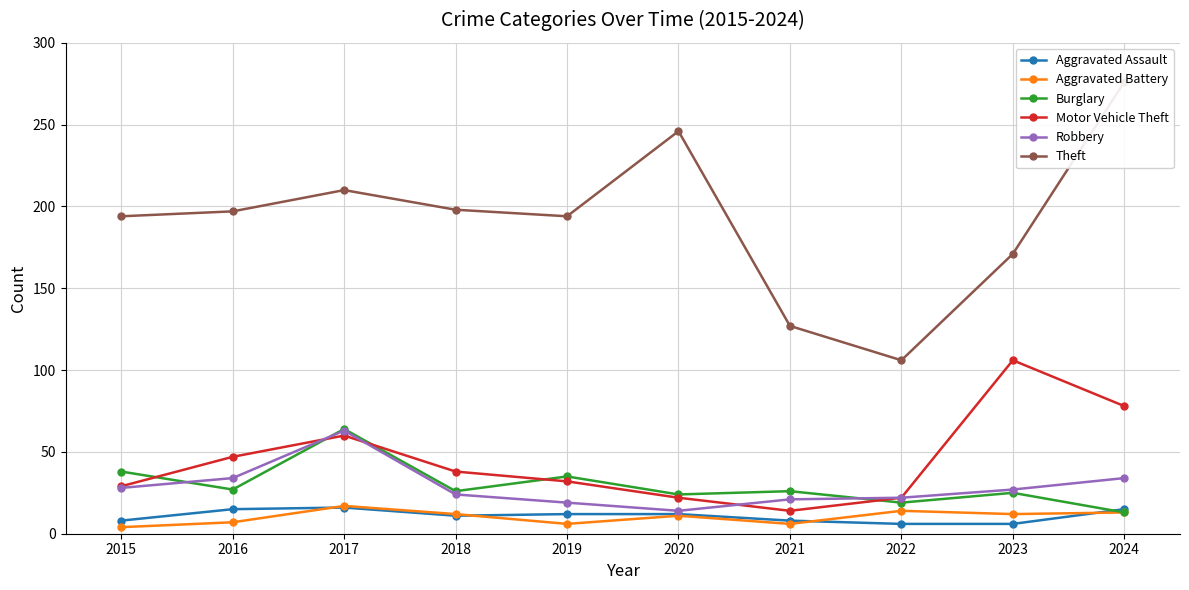

List the labels in order of Burglary value, largest first.

2017, 2015, 2019, 2016, 2018, 2021, 2023, 2020, 2022, 2024